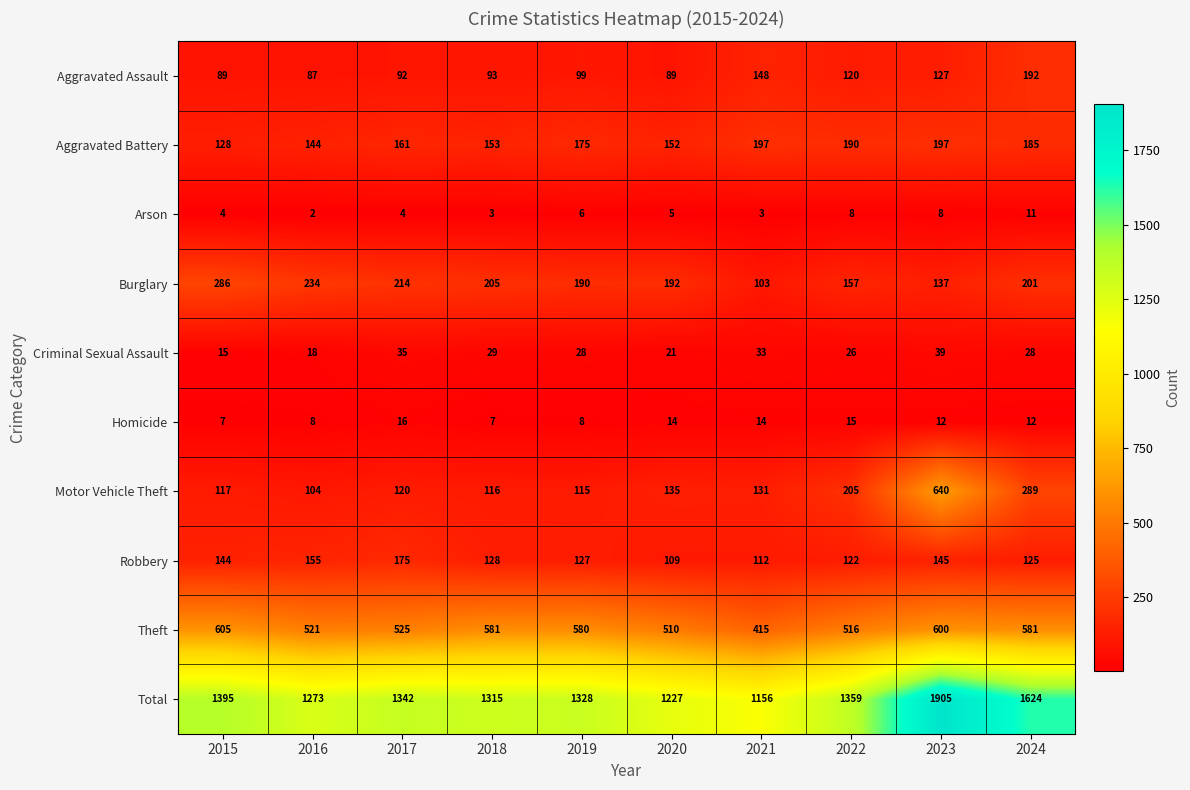

The value of Homicide at 2020 is 14. True or false?

True